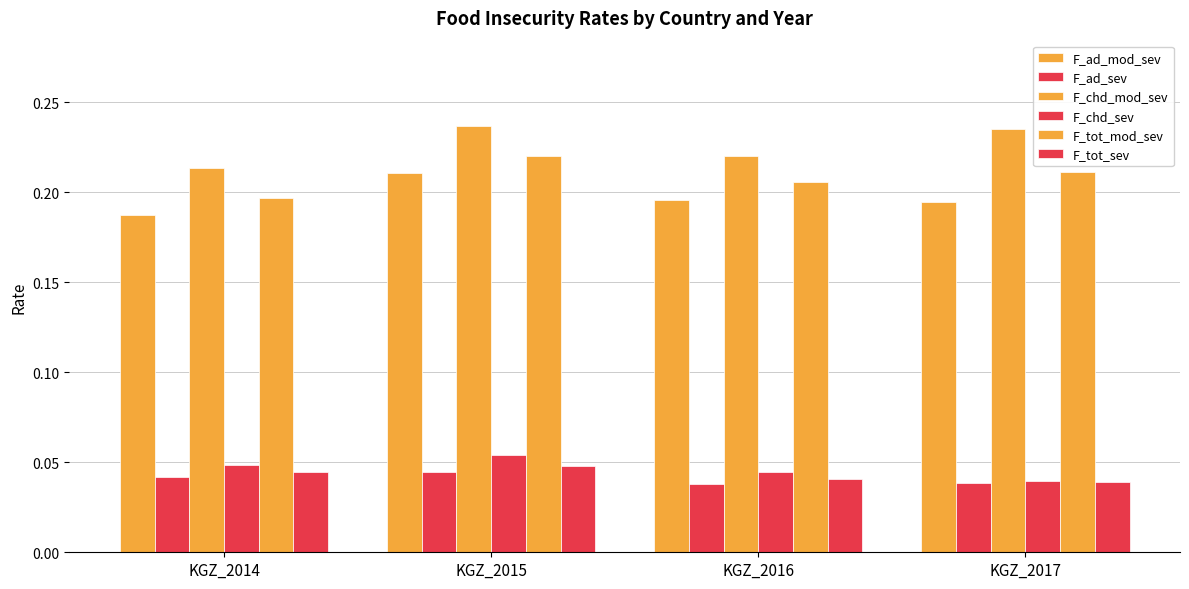

Does the chart contain stacked bars?

No